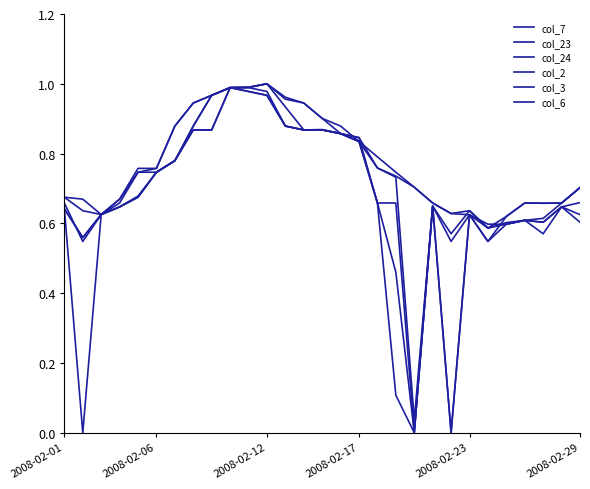

What is the difference between the maximum and second lowest values in the col_2 series?

1.0